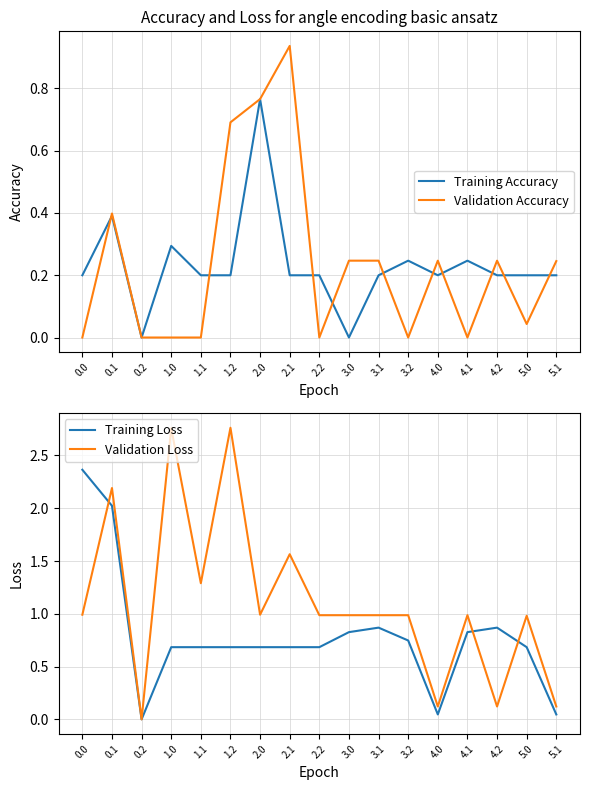

What position from the right is 0.1?

16